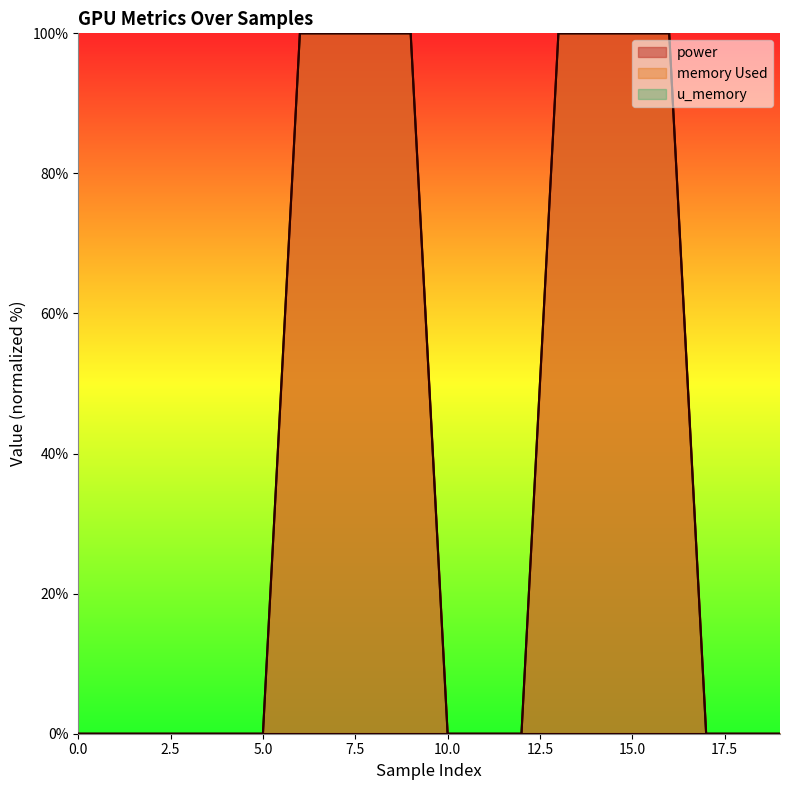

What is the sum of all power values?

800